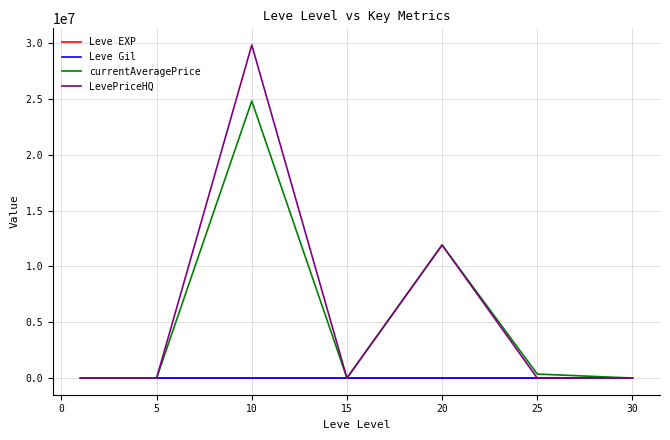

How many values in the Leve Gil series are below 500?

3